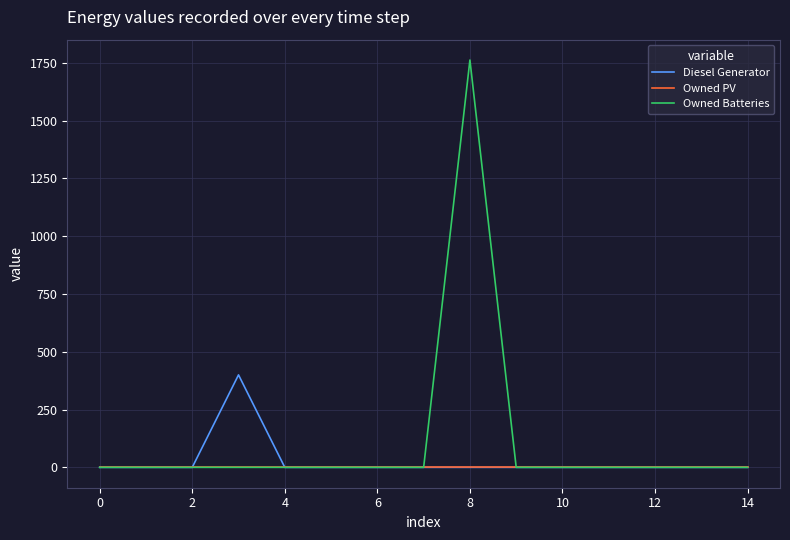

Which series has the largest total across all categories?

Owned Batteries